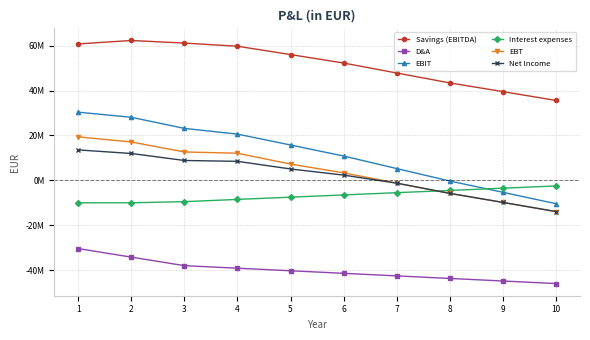

Is this an area chart (filled region under the line)?

No